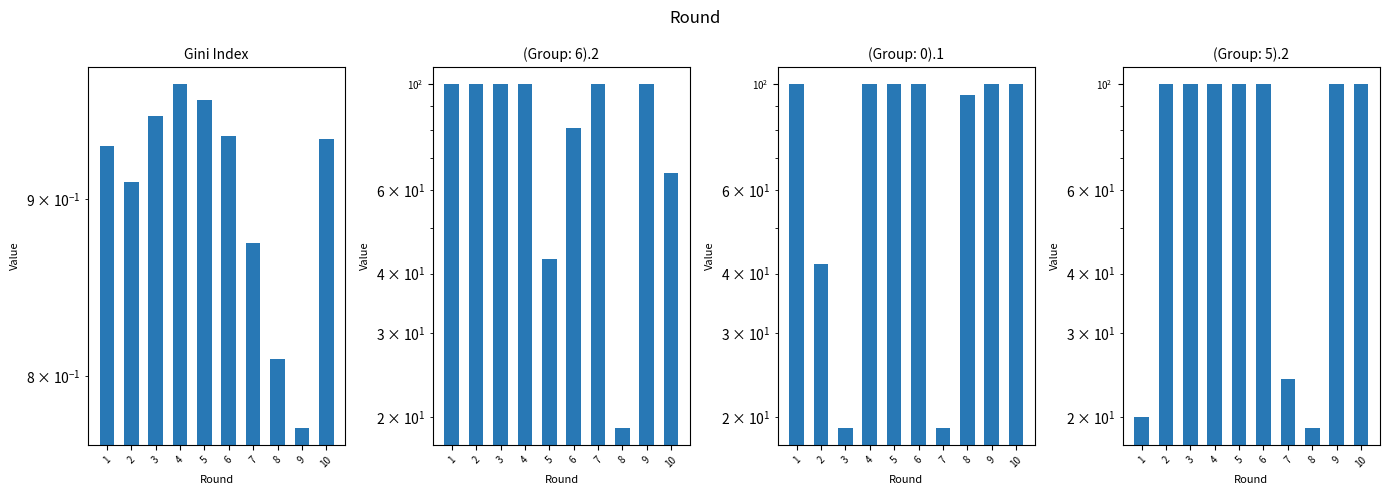

Is it true that the value at 1 is 0.9?

True